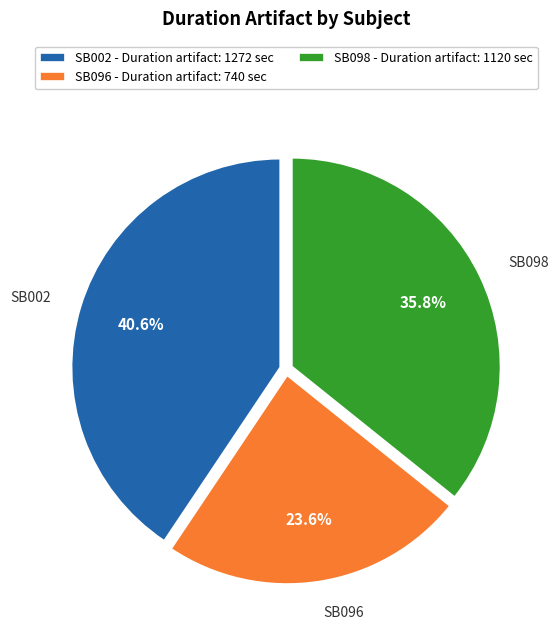

Count the number of slices in the pie.

3